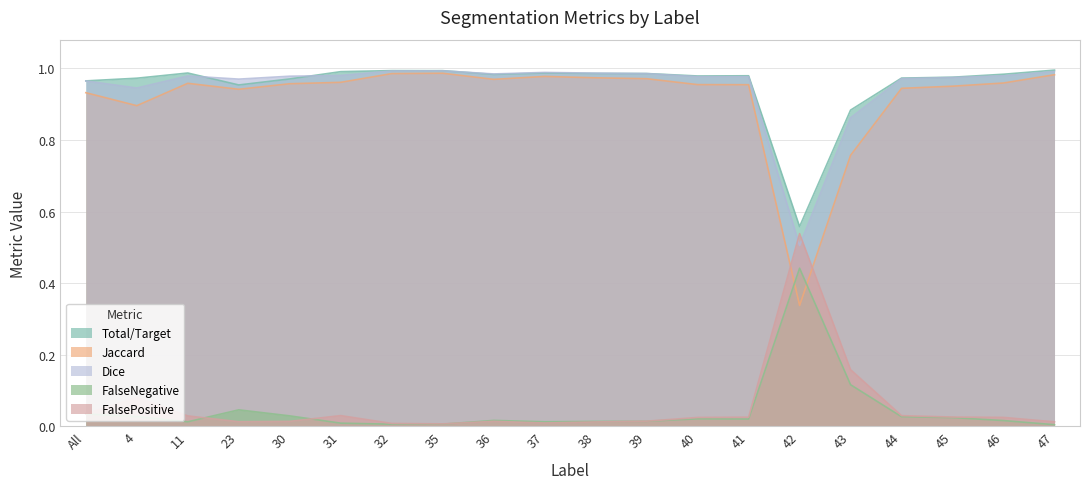

Which series has the largest range (max minus min)?

Jaccard